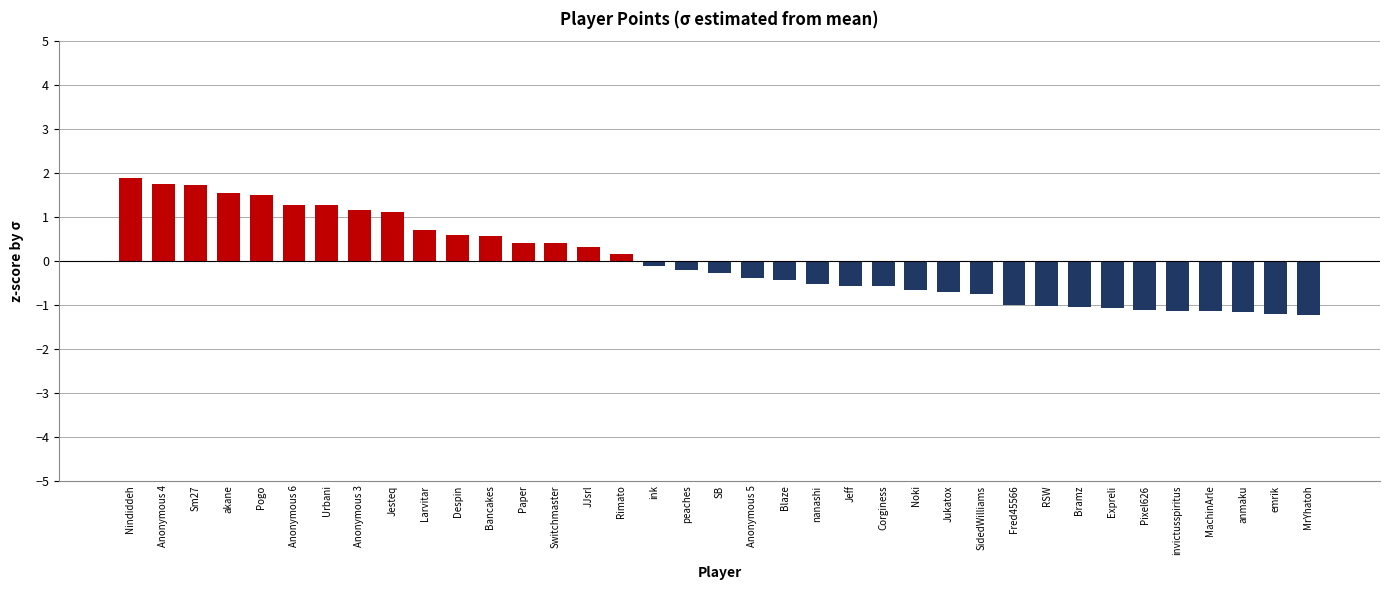

What is the approximate value at MrYhatoh?

-1.2